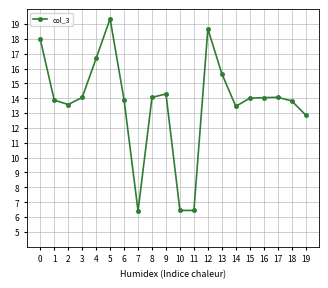

The chart shows a value of 20.7 at 19. True or false?

False